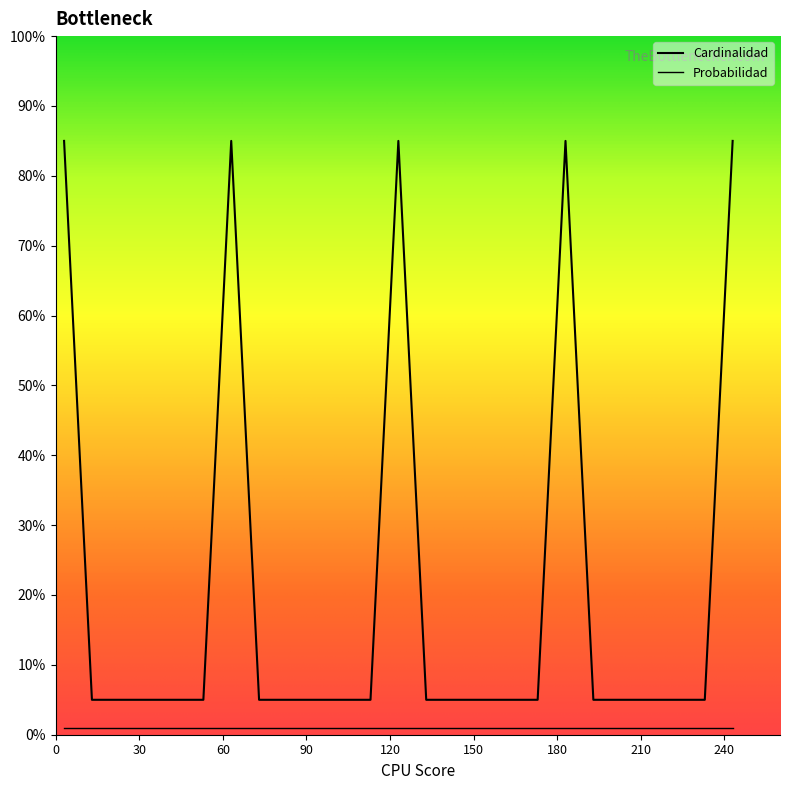

Is this an area chart (filled region under the line)?

No